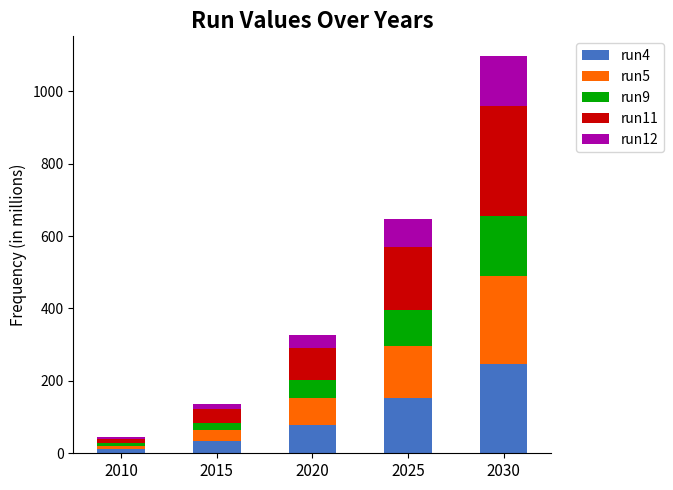

At which category is the sum across all series the highest?

2030